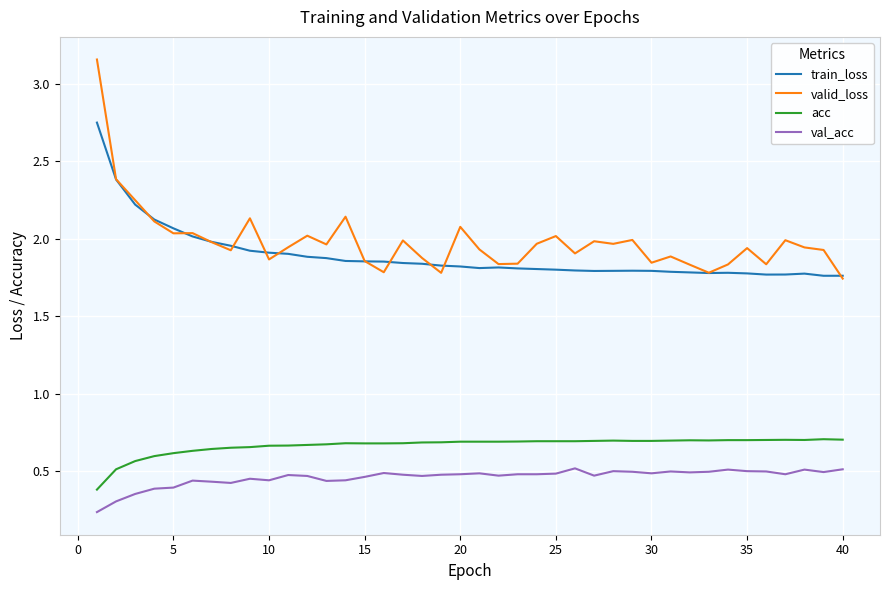

True or false: val_acc and acc cross at least once.

False